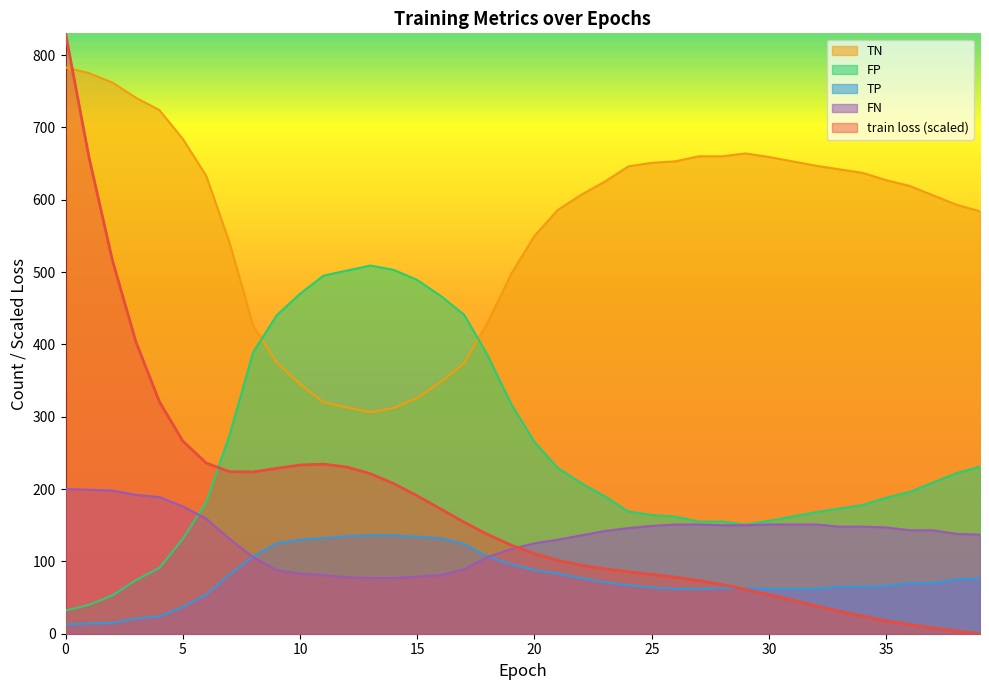

Between which two adjacent categories do FN and TP first intersect?

7 and 8